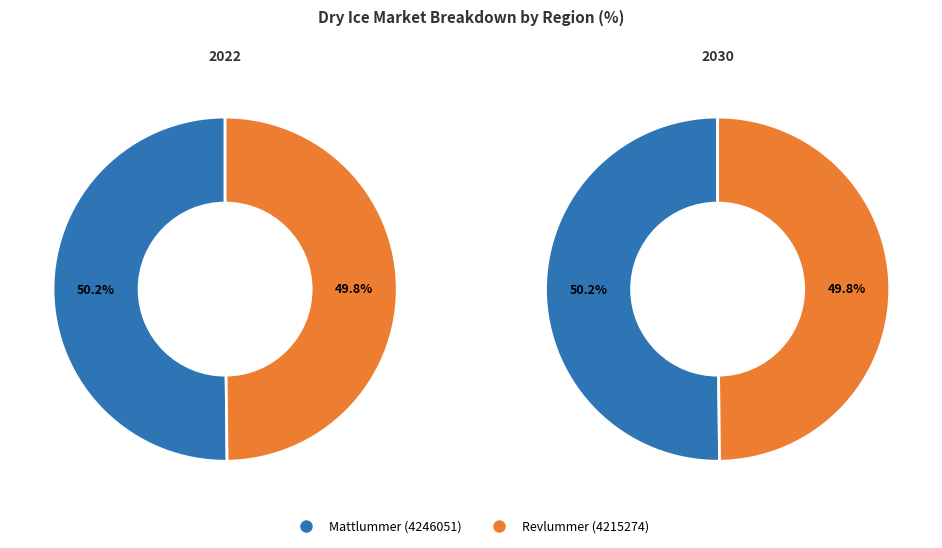

To the nearest percent, what portion does Mattlummer (4246051) represent?

50%